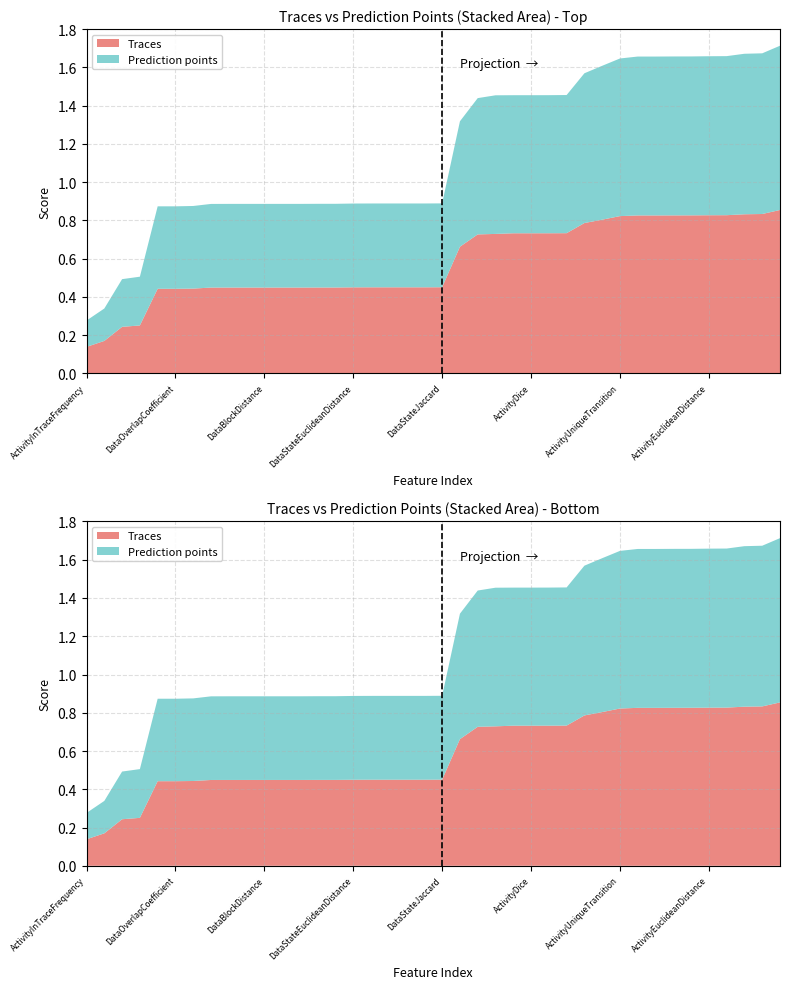

Reading left to right, transcribe all the data shown in this chart.

Traces: ActivityInTraceFrequency=0.1	AbsoluteFrequency=0.2	IntraTraceFrequencyNotNull=0.2	IntraTraceFrequency=0.3	DataGeneralizedOverlapCoefficient=0.4	DataOverlapCoefficient=0.4	DataStateOverlapCoefficient=0.4	DataEuclideanDistance=0.4	DataTanimotoCoefficient=0.4	DataCosineSimilarity=0.4	DataBlockDistance=0.4	DataSimonWhite=0.4	DataDice=0.4	DataJaccard=0.4	DataGeneralizedJaccard=0.4	DataStateEuclideanDistance=0.4	DataStateTanimotoCoefficient=0.4	DataStateBlockDistance=0.5	DataStateDice=0.5	DataStateCustomOverlap=0.5	DataStateJaccard=0.5	StepFrequency=0.7	ActivityOverlapCoefficient=0.7	RespondedFrequency=0.7	ActivityTanimotoCoefficient=0.7	ActivityDice=0.7	ActivityJaccard=0.7	UniqueActivity=0.7	ActivityGeneralizedOverlapCoefficient=0.8	ActivityWithBeforesAndDataAndKBsV1=0.8	ActivityUniqueTransition=0.8	ActivityBlockDistance=0.8	ActivitySimonWhite=0.8	ActivityGeneralizedJaccard=0.8	ActivityCosine=0.8	ActivityEuclideanDistance=0.8	Activity=0.8	ActivityTransition=0.8	ActivityWithBefores=0.8	ActivityWithBeforesAndData=0.9
Prediction points: ActivityInTraceFrequency=0.1	AbsoluteFrequency=0.2	IntraTraceFrequencyNotNull=0.2	IntraTraceFrequency=0.3	DataGeneralizedOverlapCoefficient=0.4	DataOverlapCoefficient=0.4	DataStateOverlapCoefficient=0.4	DataEuclideanDistance=0.4	DataTanimotoCoefficient=0.4	DataCosineSimilarity=0.4	DataBlockDistance=0.4	DataSimonWhite=0.4	DataDice=0.4	DataJaccard=0.4	DataGeneralizedJaccard=0.4	DataStateEuclideanDistance=0.4	DataStateTanimotoCoefficient=0.4	DataStateBlockDistance=0.4	DataStateDice=0.4	DataStateCustomOverlap=0.4	DataStateJaccard=0.4	StepFrequency=0.7	ActivityOverlapCoefficient=0.7	RespondedFrequency=0.7	ActivityTanimotoCoefficient=0.7	ActivityDice=0.7	ActivityJaccard=0.7	UniqueActivity=0.7	ActivityGeneralizedOverlapCoefficient=0.8	ActivityWithBeforesAndDataAndKBsV1=0.8	ActivityUniqueTransition=0.8	ActivityBlockDistance=0.8	ActivitySimonWhite=0.8	ActivityGeneralizedJaccard=0.8	ActivityCosine=0.8	ActivityEuclideanDistance=0.8	Activity=0.8	ActivityTransition=0.8	ActivityWithBefores=0.8	ActivityWithBeforesAndData=0.9